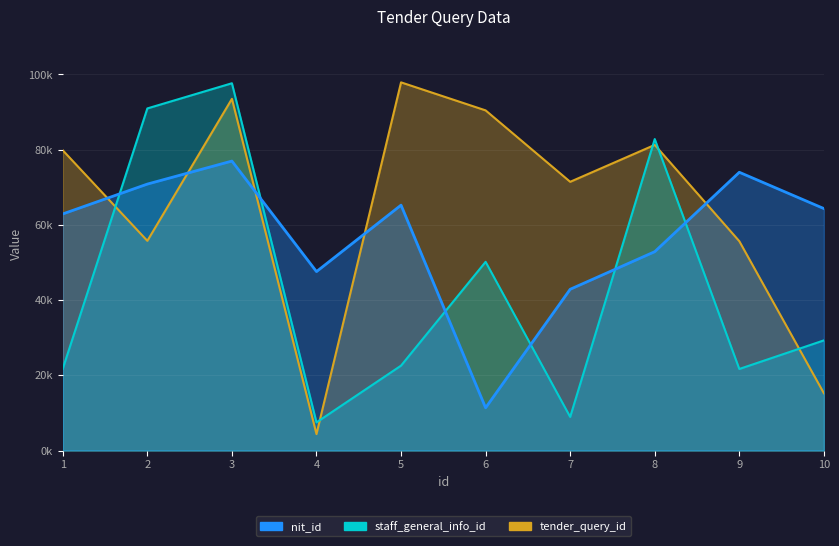

What is the minimum value shown in the chart?

4367